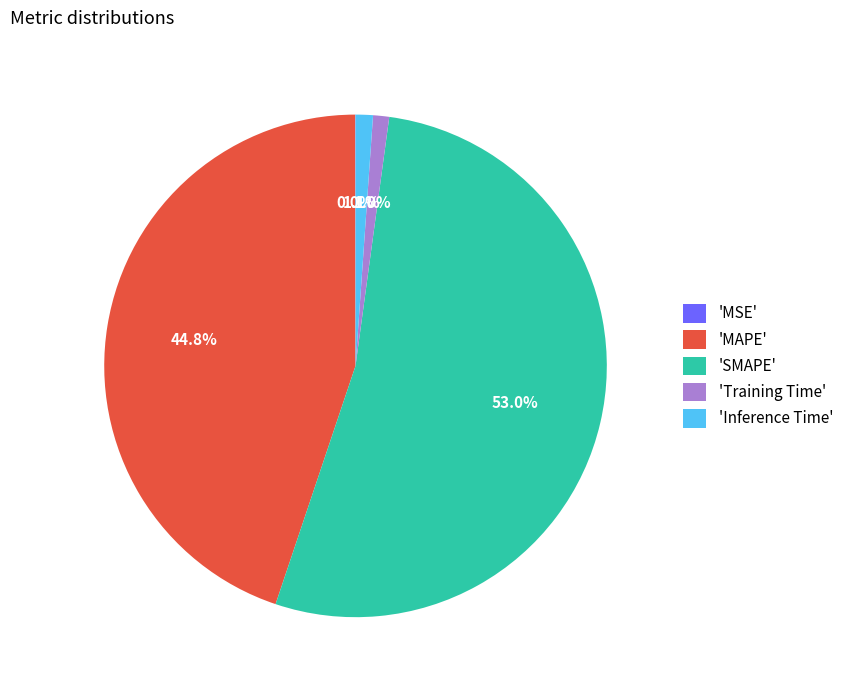

How much of the chart is everything except 'Inference Time'?

98.9%